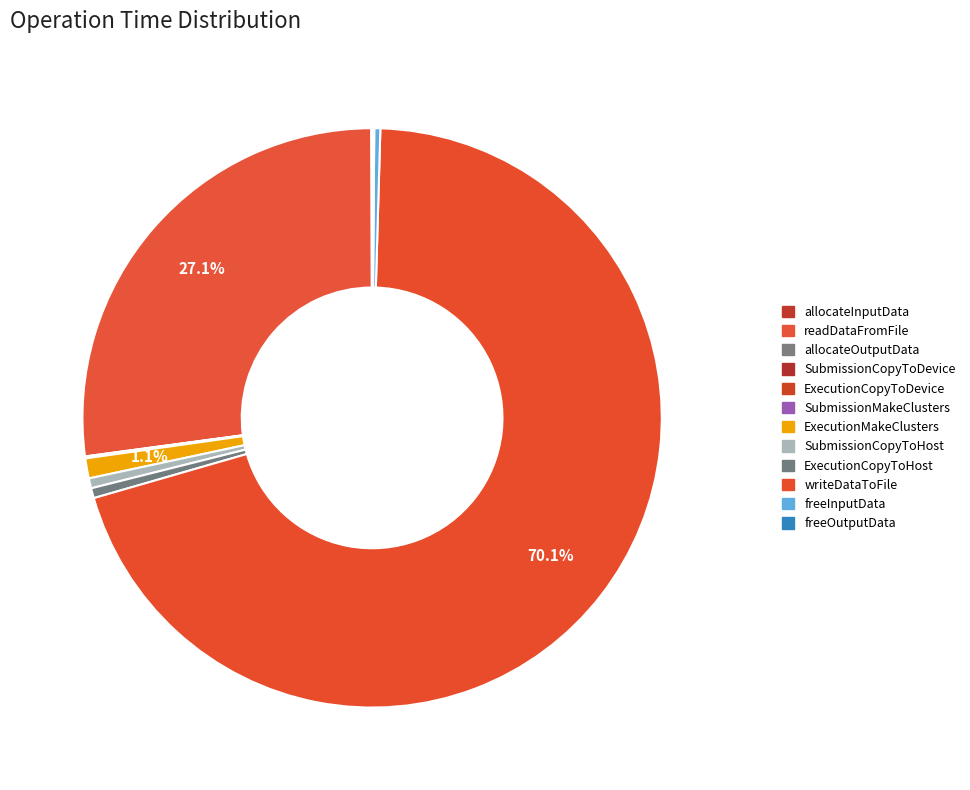

Which category has the biggest portion of the pie?

writeDataToFile